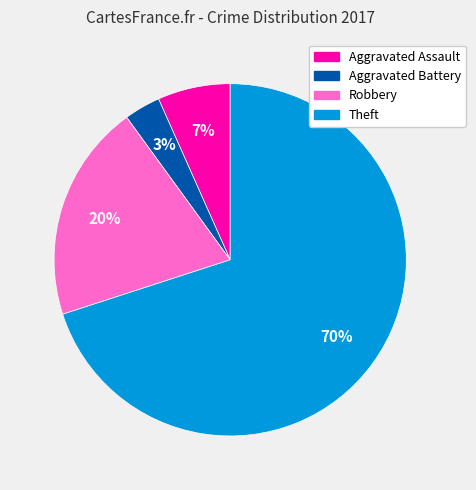

True or false: Aggravated Assault accounts for 7% of the total.

True